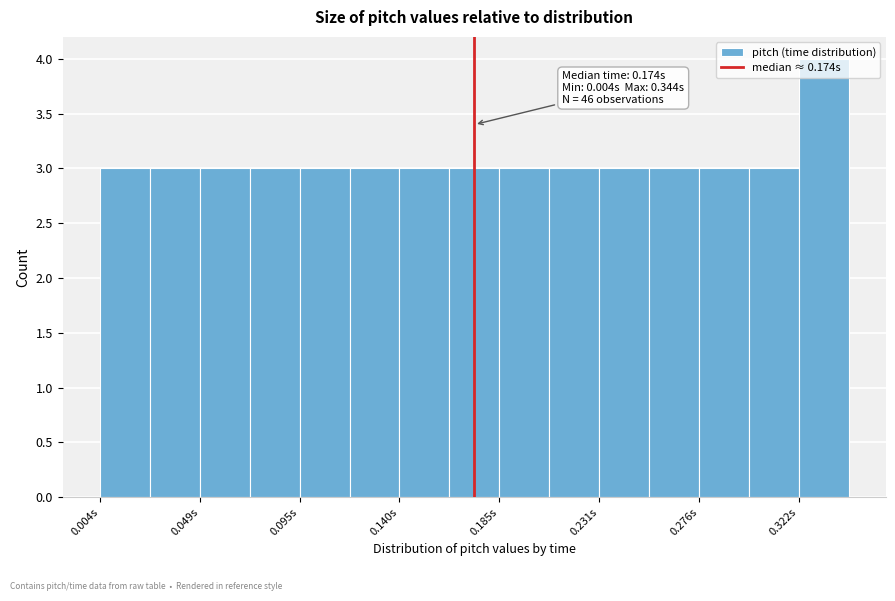

Which range on the x-axis has the tallest bar?

0.320 to 0.345